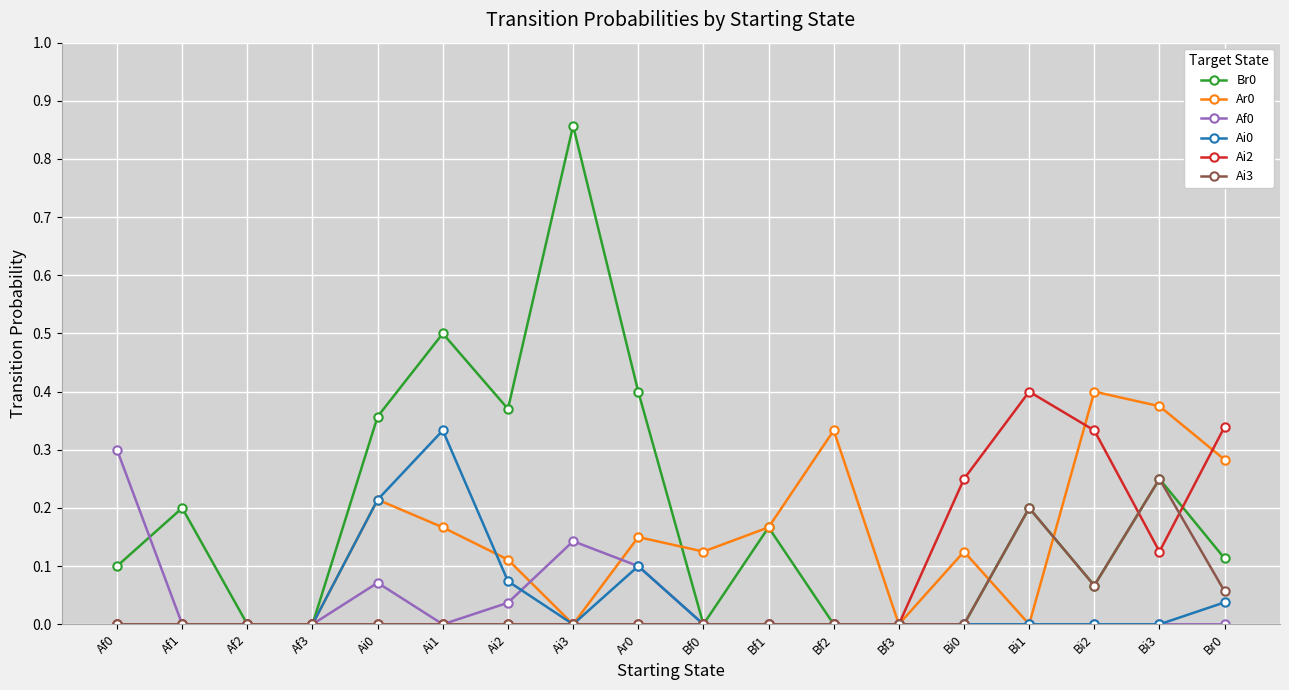

Between Bf0 and Bi0, which series saw the biggest shift?

Ai2